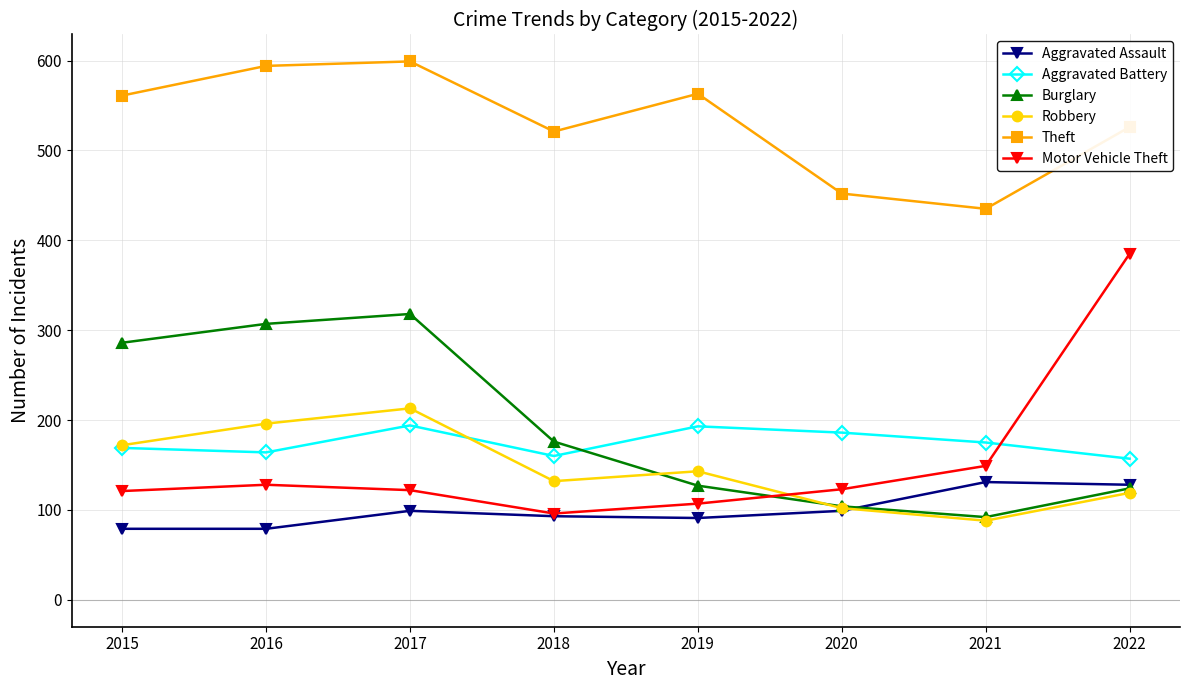

Where do Robbery and Motor Vehicle Theft first cross each other?

2019 and 2020